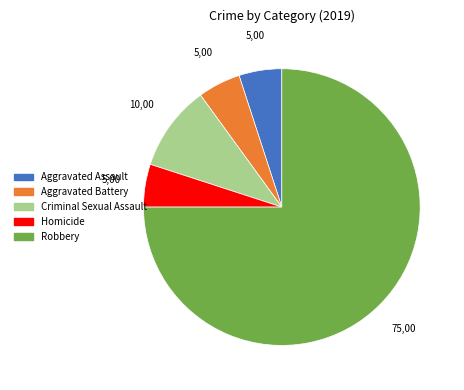

Which has a higher value, Aggravated Battery or Robbery?

Robbery